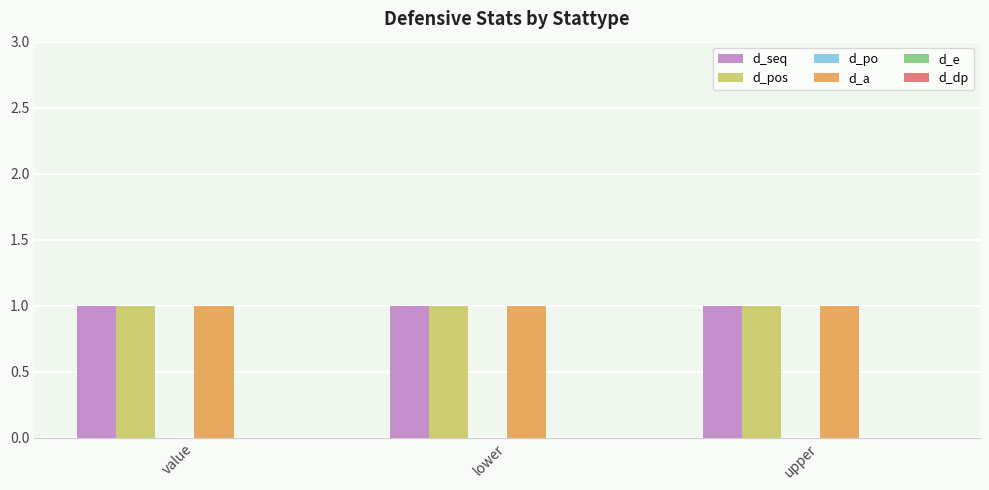

What is the maximum value shown in the chart?

1